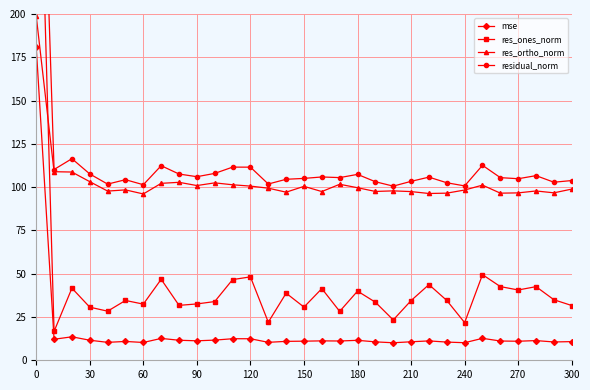

In res_ones_norm, how many points are higher than both neighbors (excluding endpoints)?

10